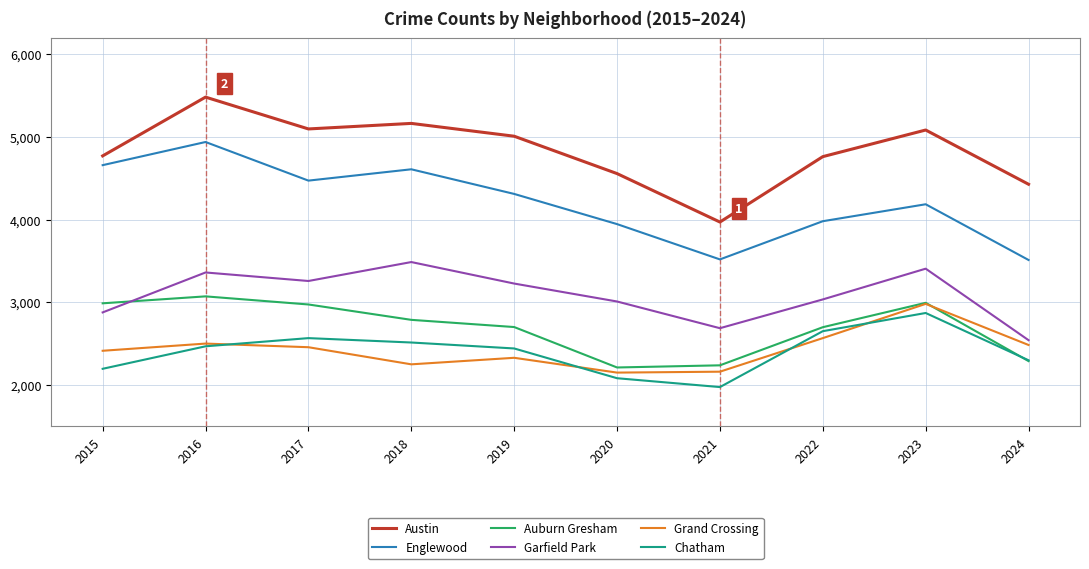

True or false: Grand Crossing and Austin intersect in this chart.

False